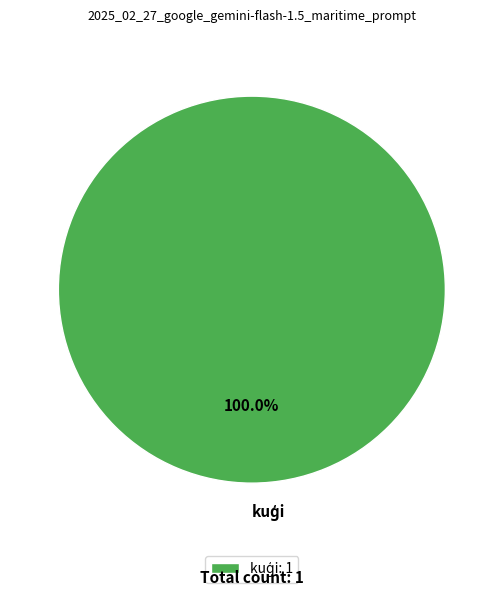

Does any single category account for the majority?

Yes